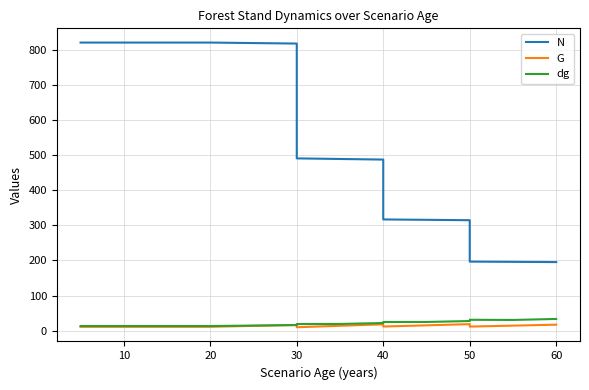

Between which two adjacent categories do dg and G first intersect?

20 and 30